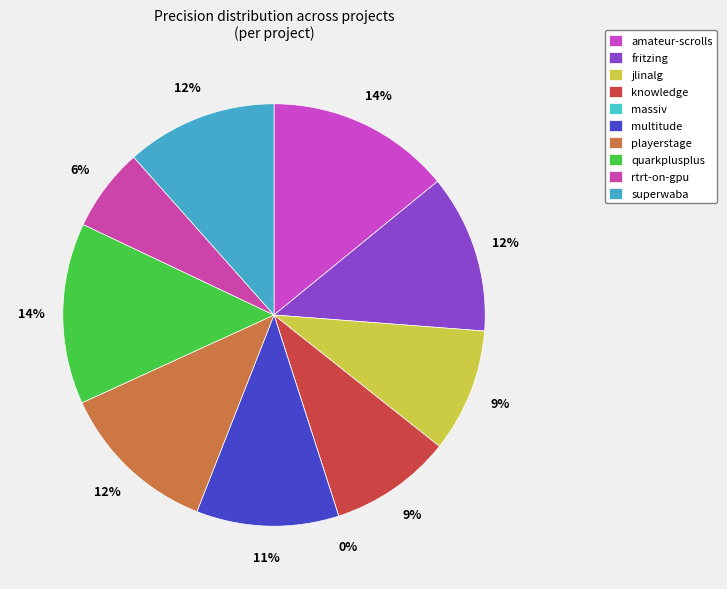

Which category has the smallest portion of the pie?

massiv.csv